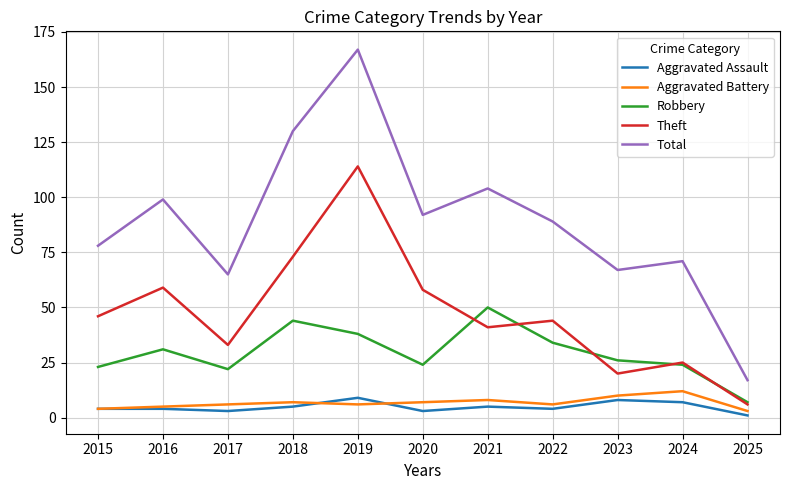

At which category is the sum across all series the highest?

2019